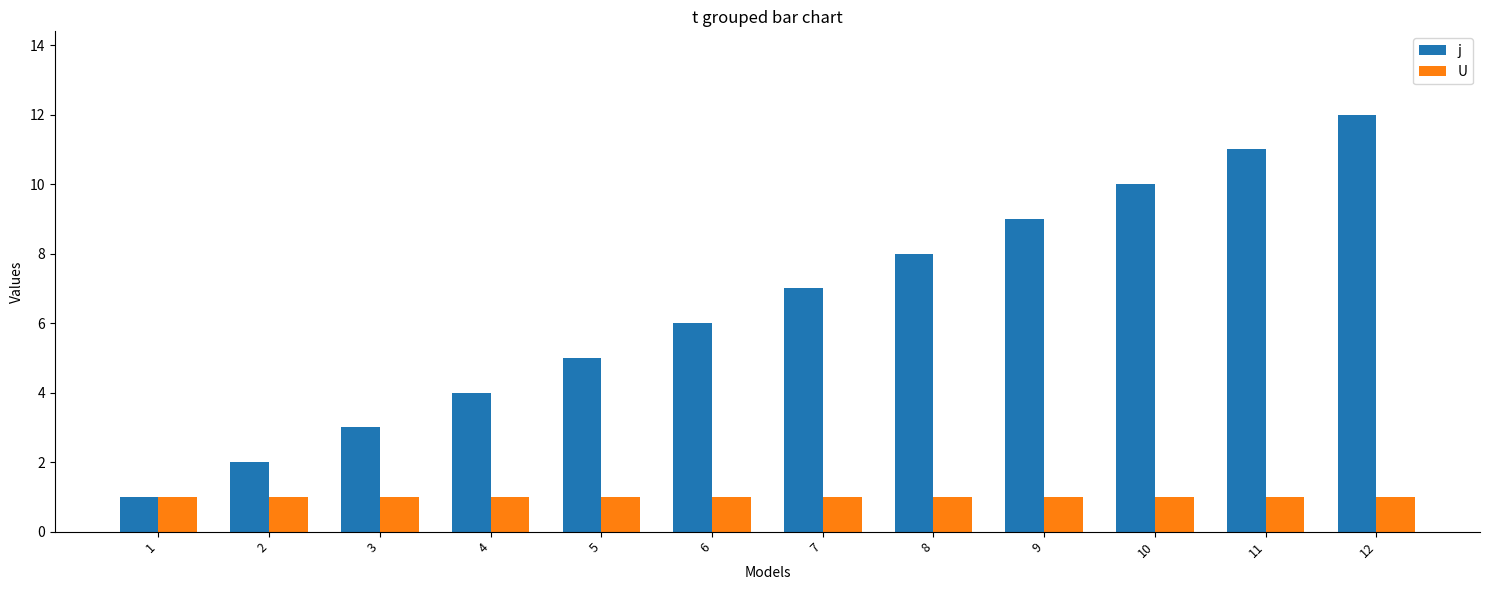

The value of j at 1 is 1. True or false?

True